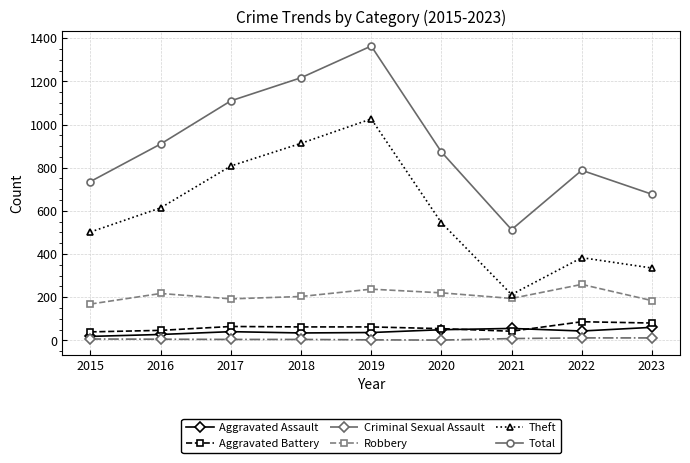

Which series has the largest total across all categories?

Total